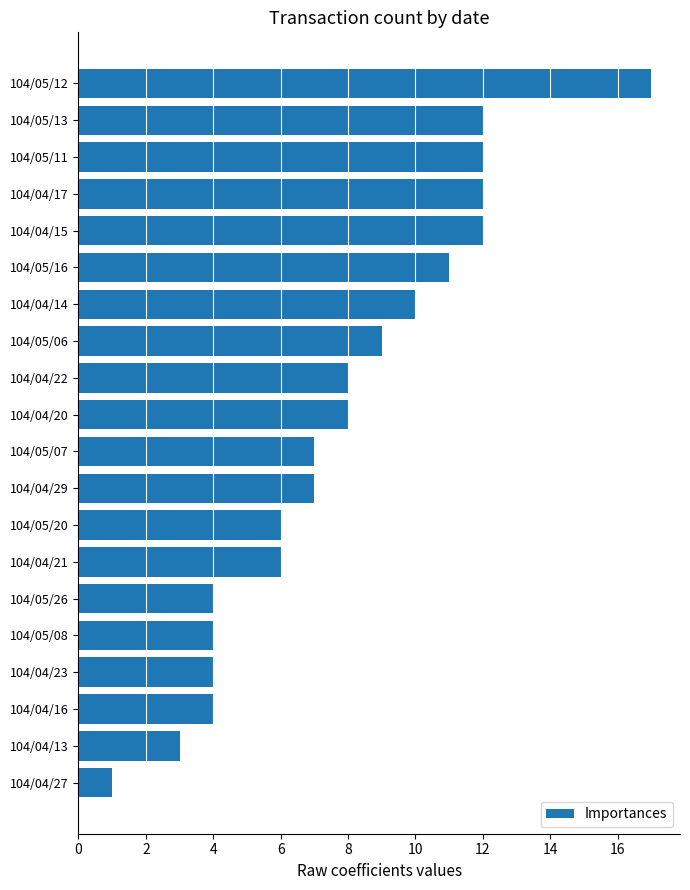

Reading top to bottom, extract all data points from this chart.

104/05/12=17	104/05/13=12	104/05/11=12	104/04/17=12	104/04/15=12	104/05/16=11	104/04/14=10	104/05/06=9	104/04/22=8	104/04/20=8	104/05/07=7	104/04/29=7	104/05/20=6	104/04/21=6	104/05/26=4	104/05/08=4	104/04/23=4	104/04/16=4	104/04/13=3	104/04/27=1